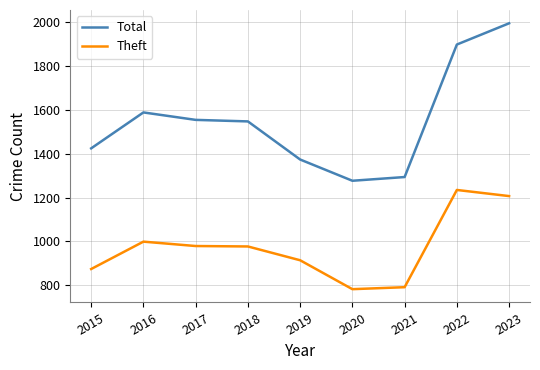

Read the Theft value at 2018.

977